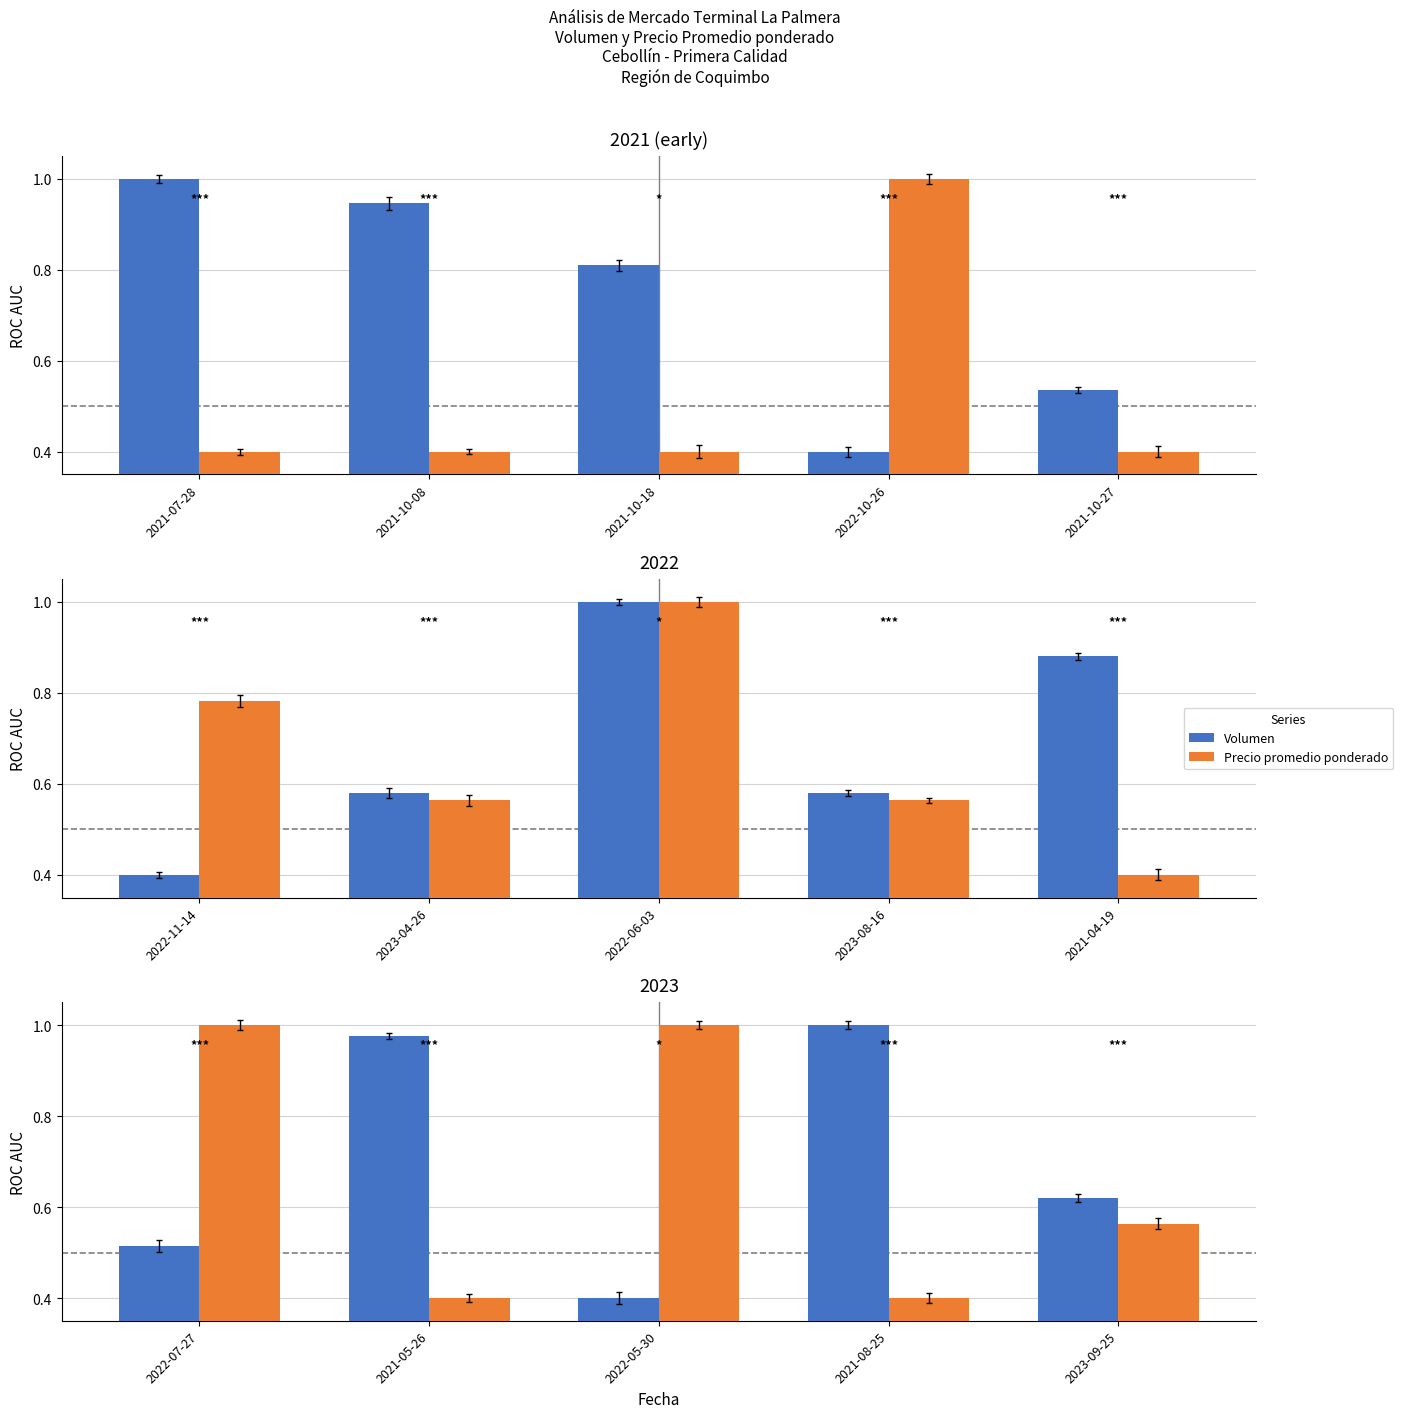

What value does the Volumen series have at 2021-05-26?

1.0